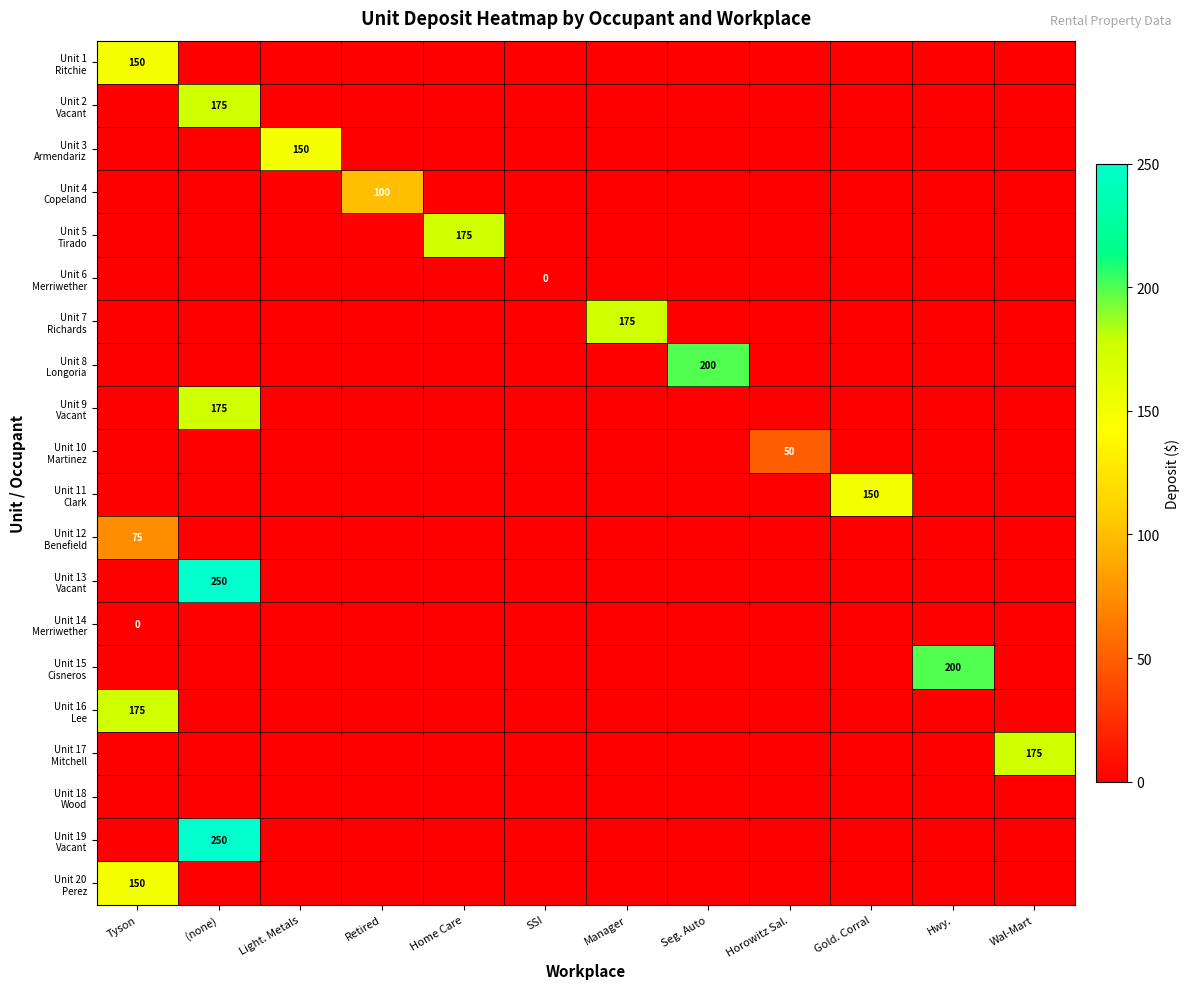

The value of Unit 19 Vacant at SSI is 0. True or false?

True